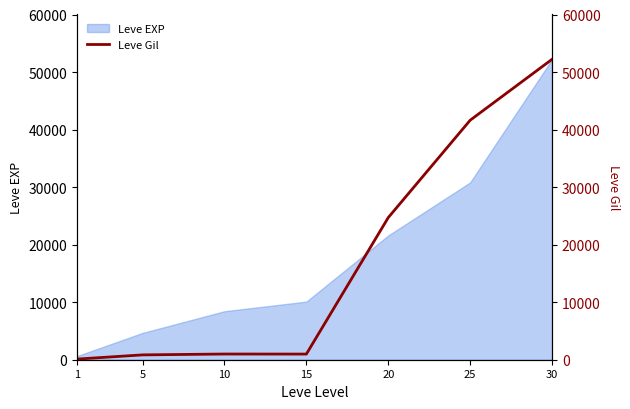

How many lines are shown in the chart?

1